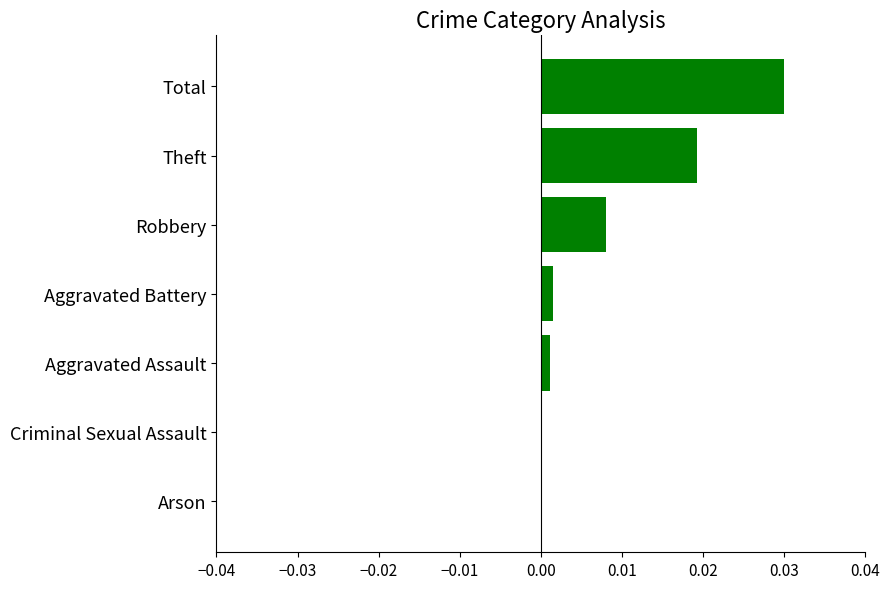

True or false: the data shows 0.0 at Arson.

True